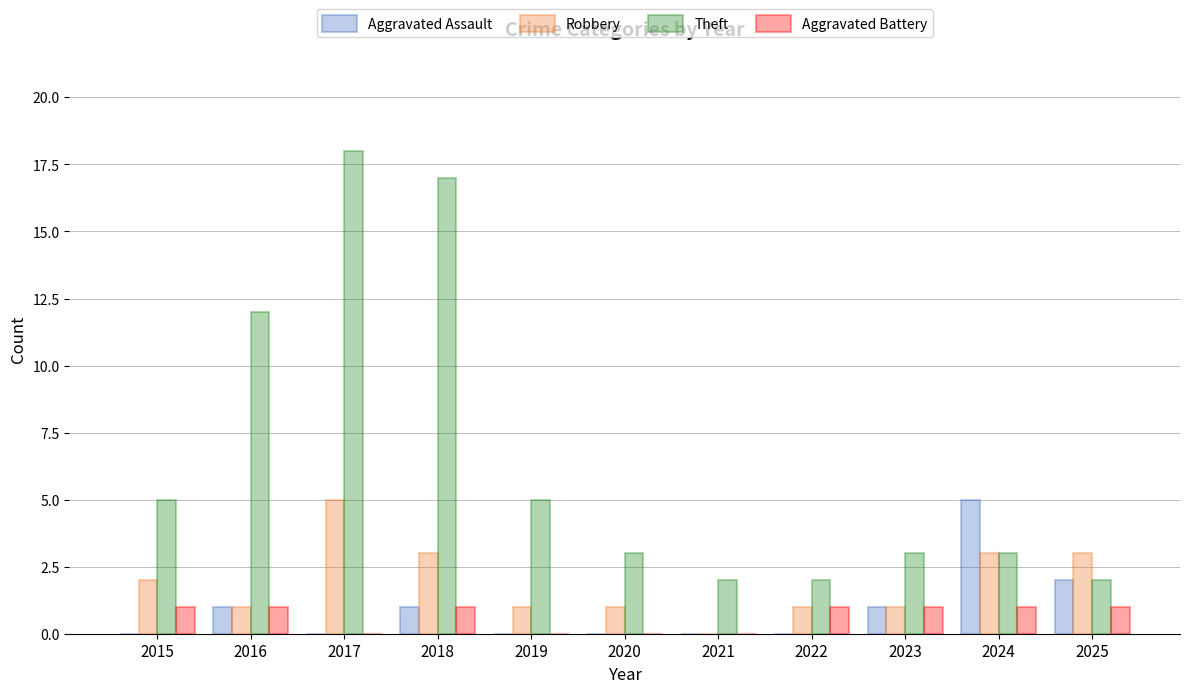

Reading left to right, extract all data points from this chart.

Aggravated Assault: 0	1	0	1	0	0	0	0	1	5	2
Robbery: 2	1	5	3	1	1	0	1	1	3	3
Theft: 5	12	18	17	5	3	2	2	3	3	2
Aggravated Battery: 1	1	0	1	0	0	0	1	1	1	1